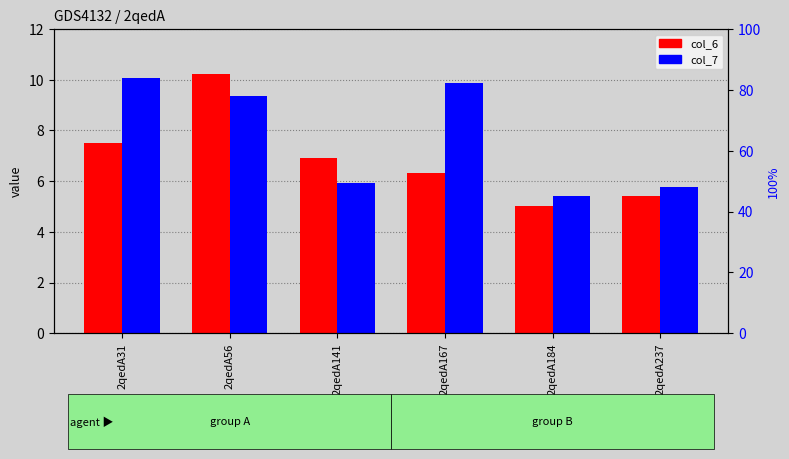

Is it true that col_6 equals 5.4 at 2qedA237?

True